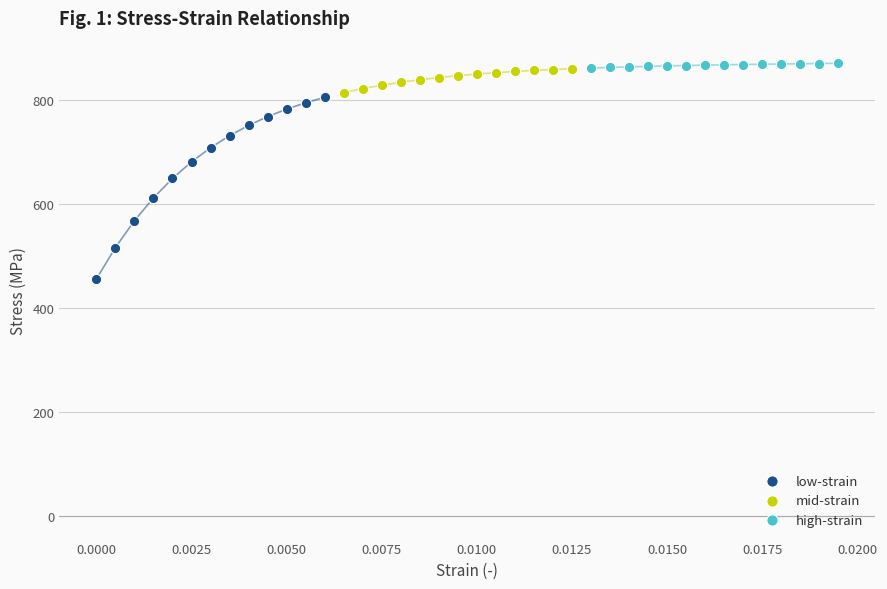

Which series reaches the minimum Y coordinate?

low-strain